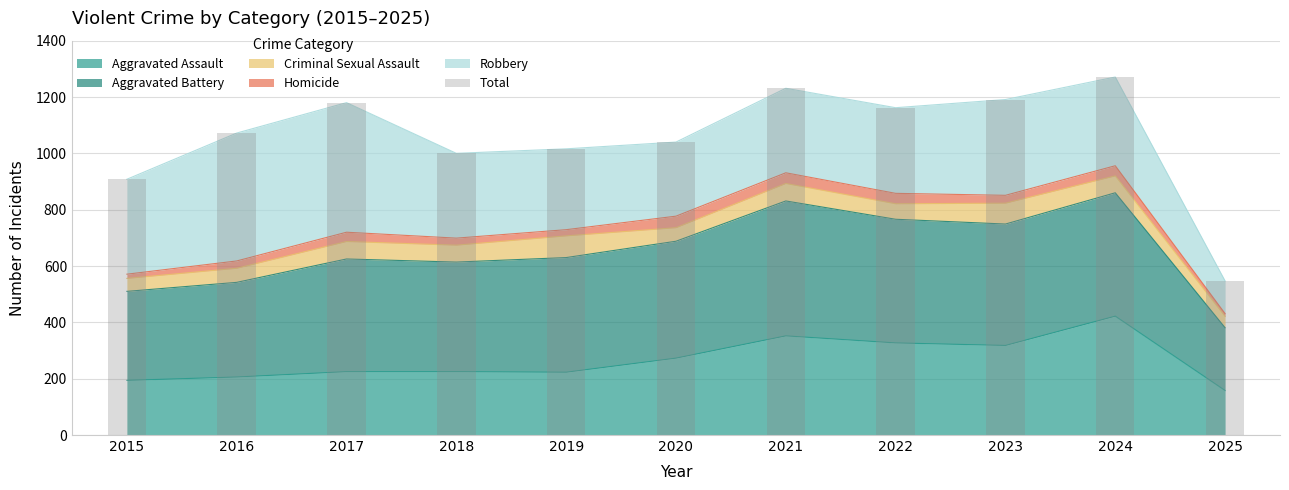

The chart shows a value of 402 at 2021. True or false?

False